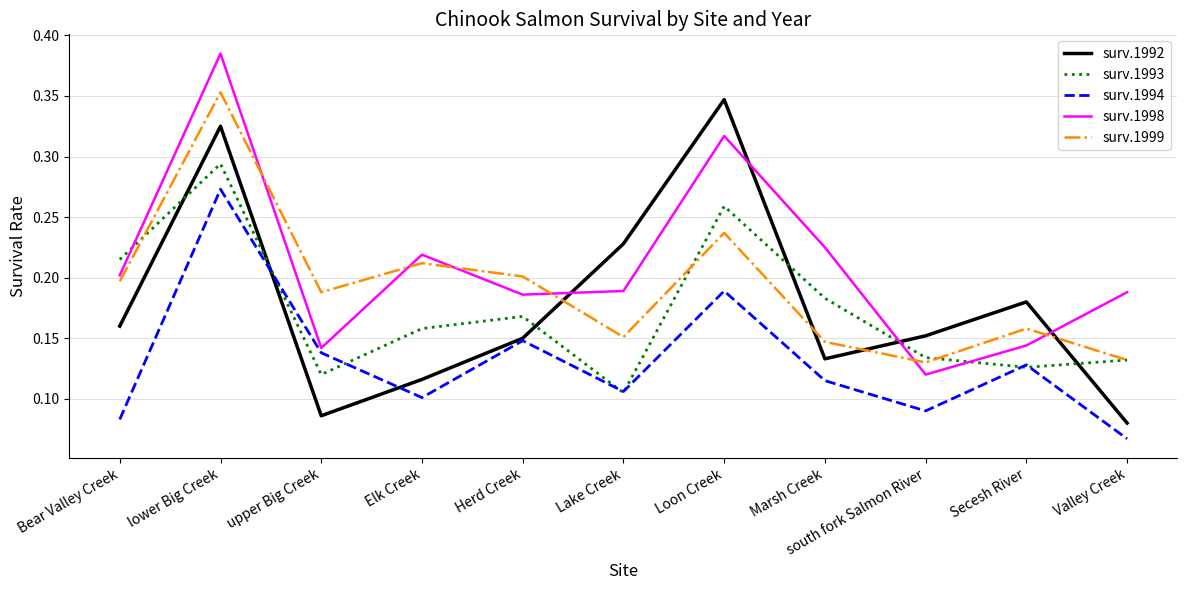

Is the value of surv.1998 at Bear Valley Creek greater than the value of surv.1992 at Elk Creek?

Yes